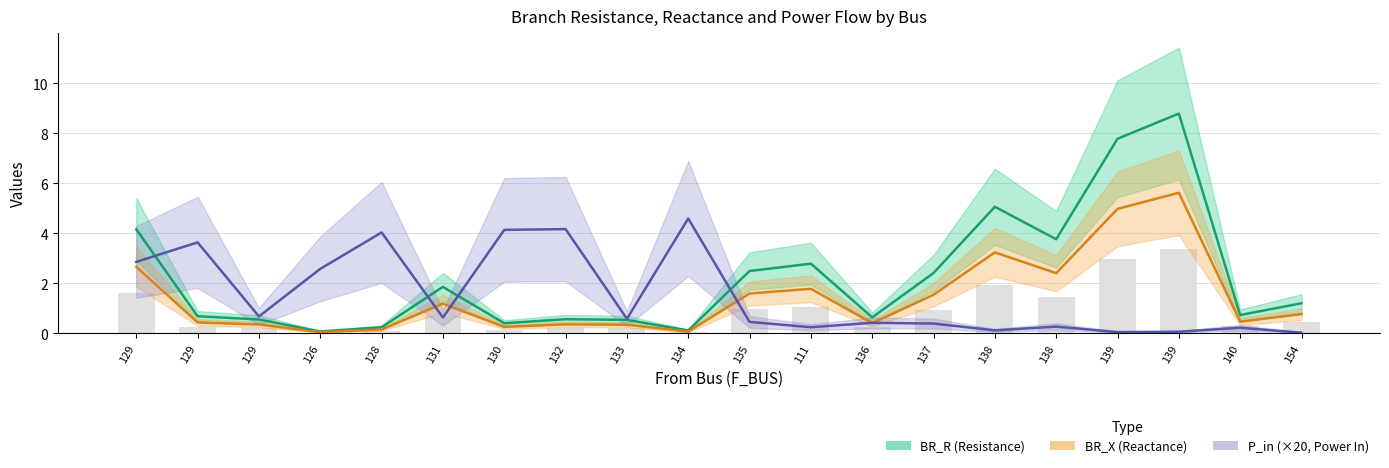

Is it true that BR_X equals 0.8 at 154?

True